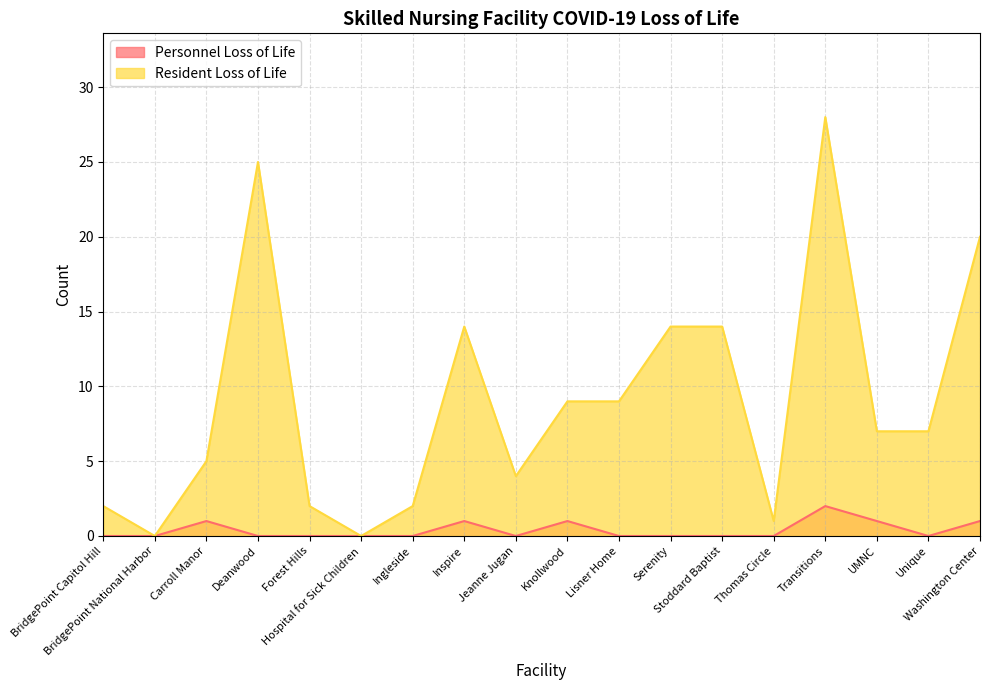

The Resident Loss of Life series shows 0 at Thomas Circle. True or false?

False